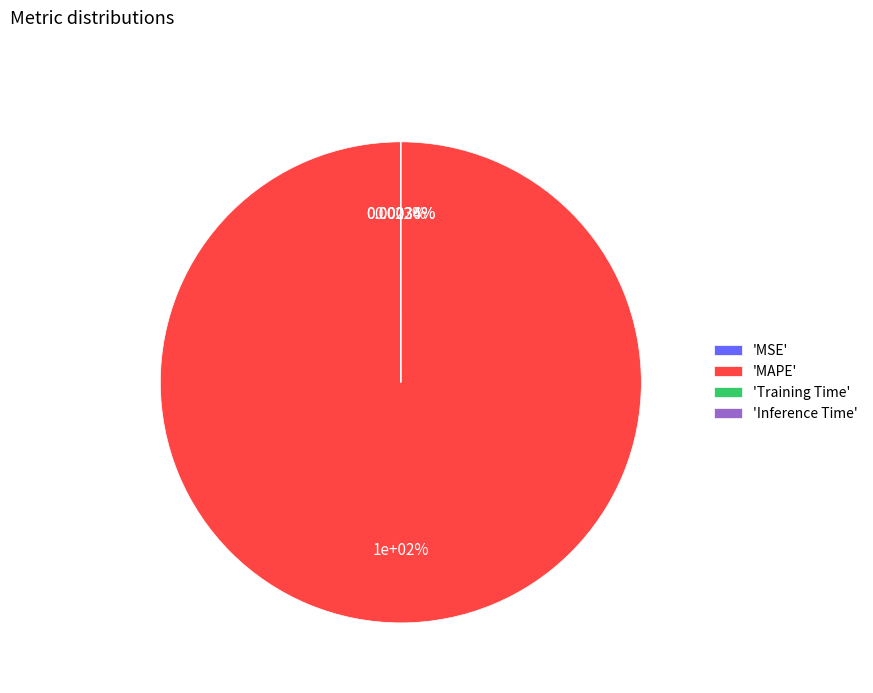

Is it true that Training Time is 0% of the pie?

True